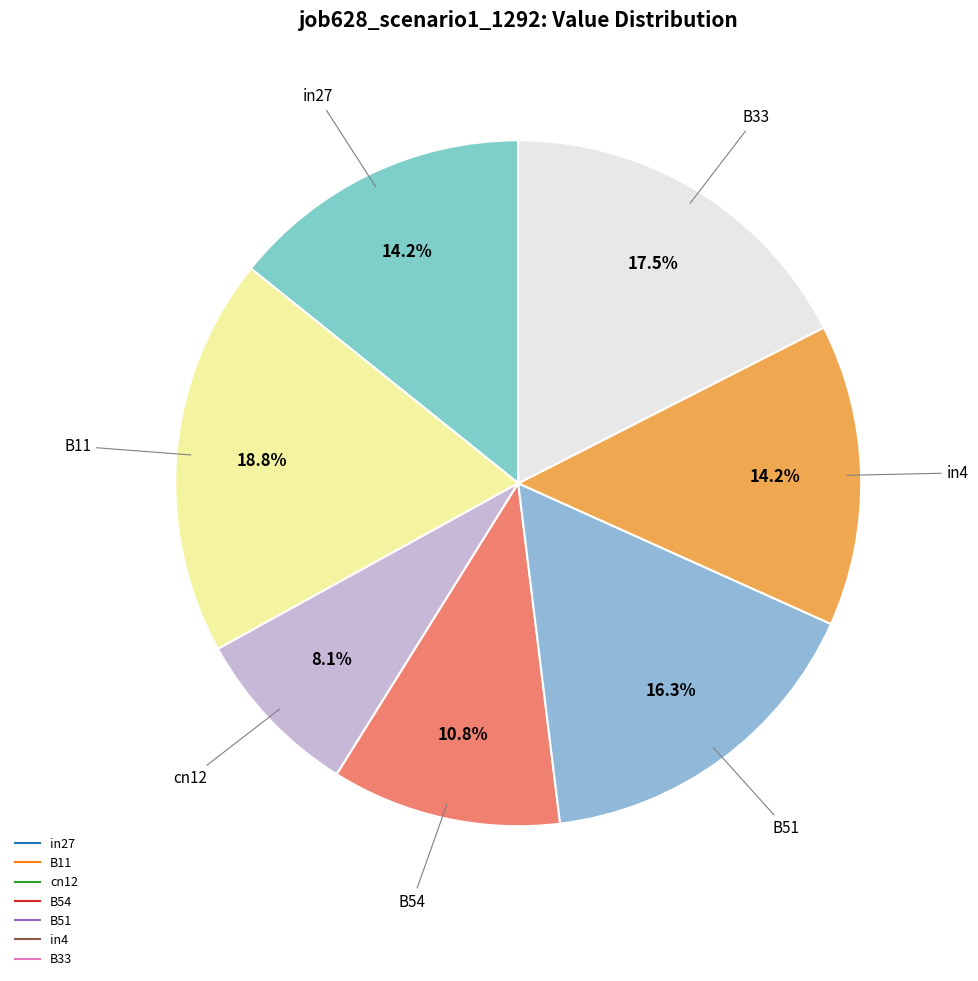

Is B51 the majority of the pie?

No